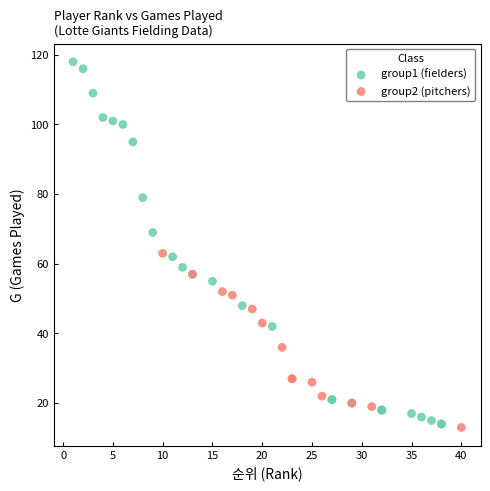

Which series contains the highest Y value?

group1 (fielders)